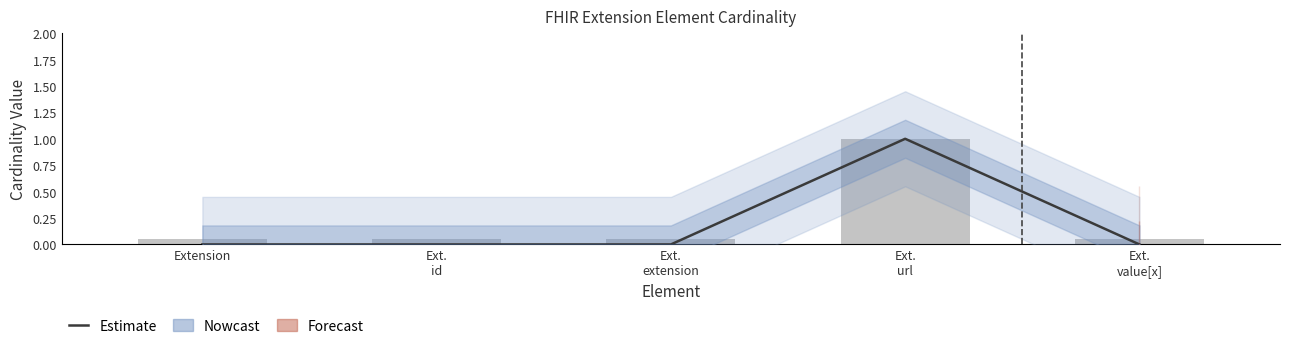

The Estimate series shows 0.6 at Ext.
id. True or false?

False